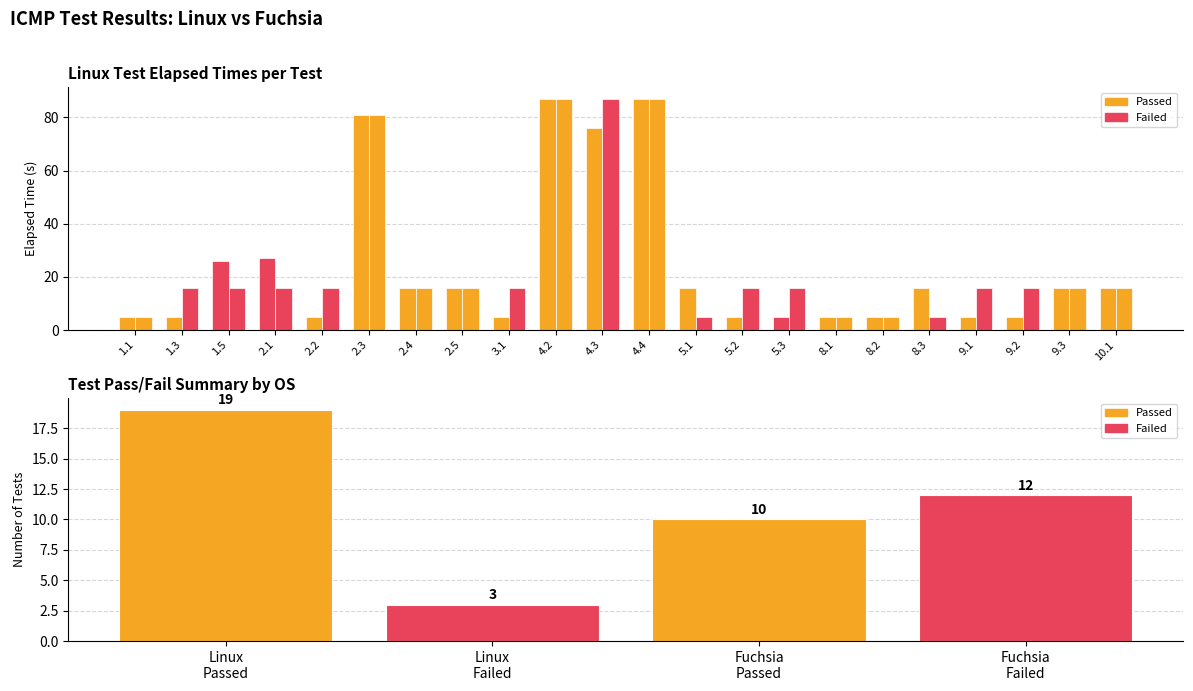

Are the bars horizontal?

No